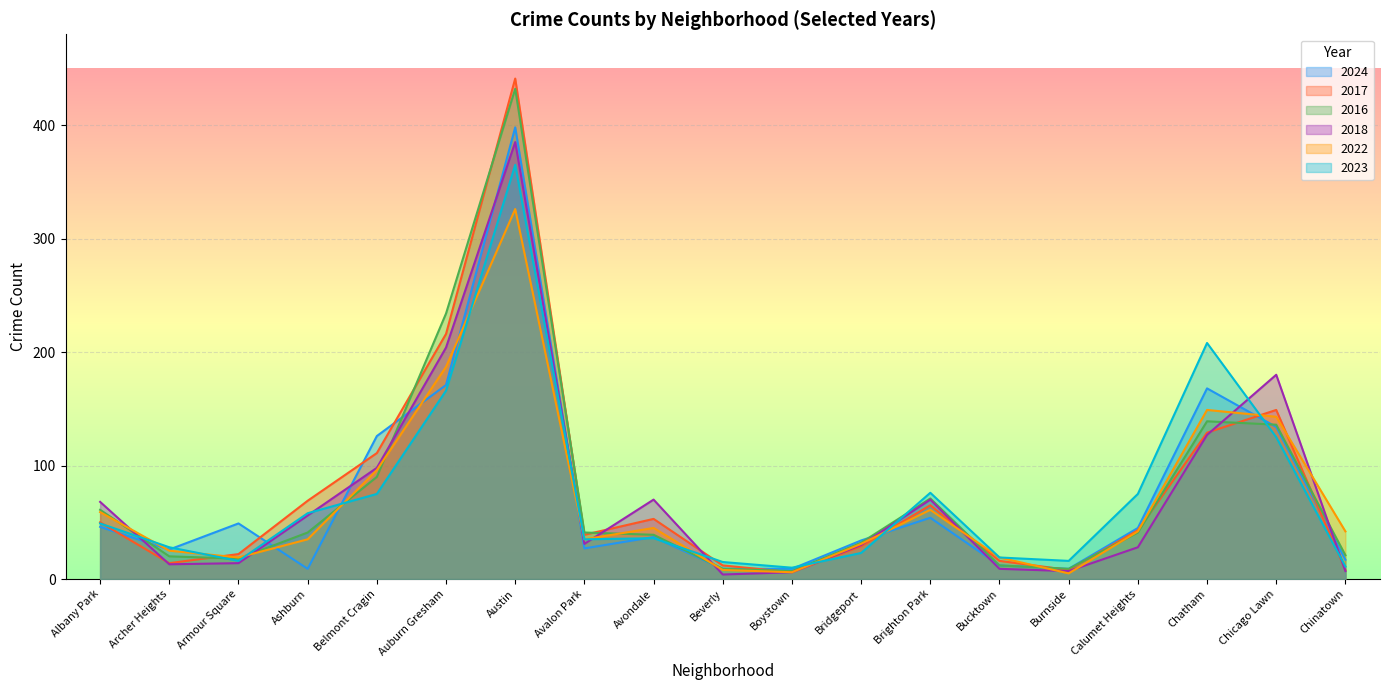

How many data points does each series have?

19